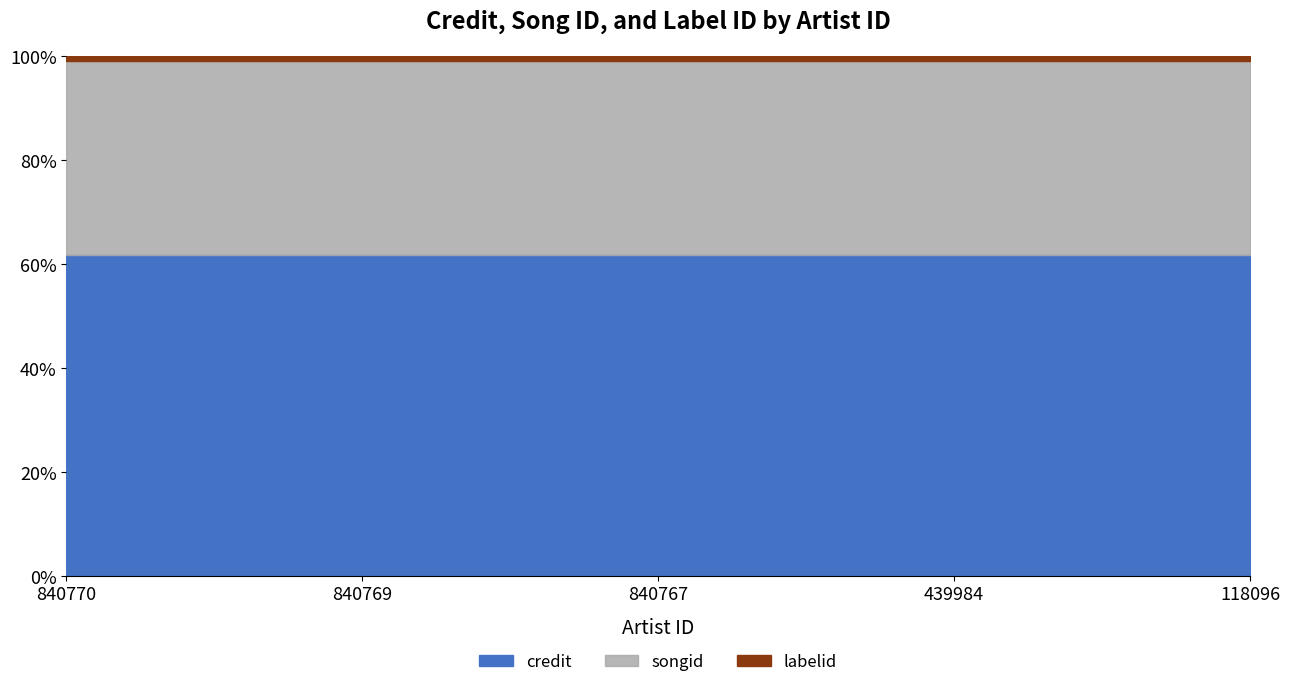

Between 118096 and 439984, which is larger?

118096